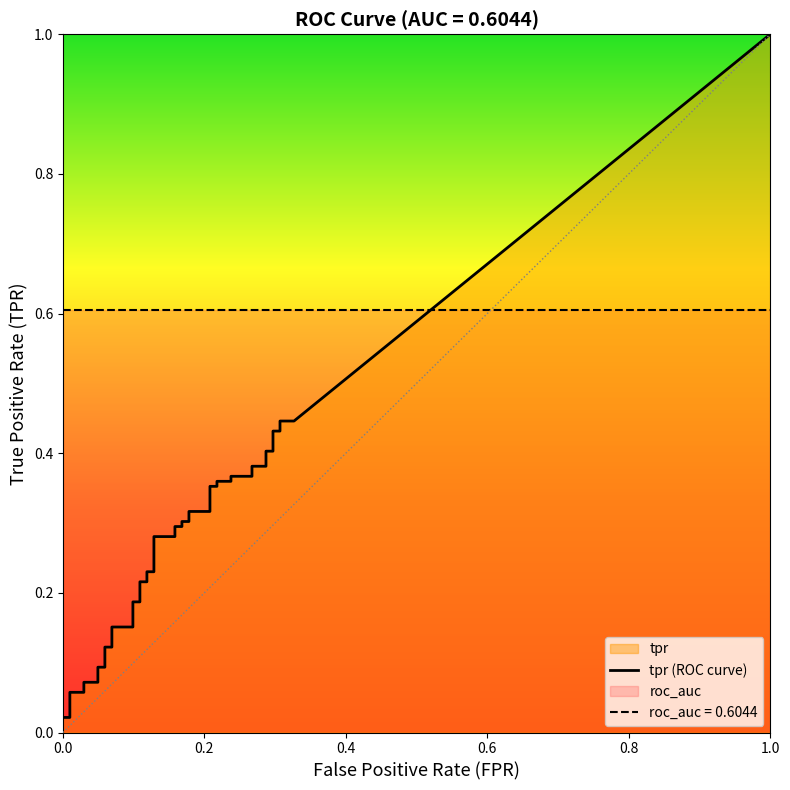

What is the spread (max minus min) of values at 18?

0.3